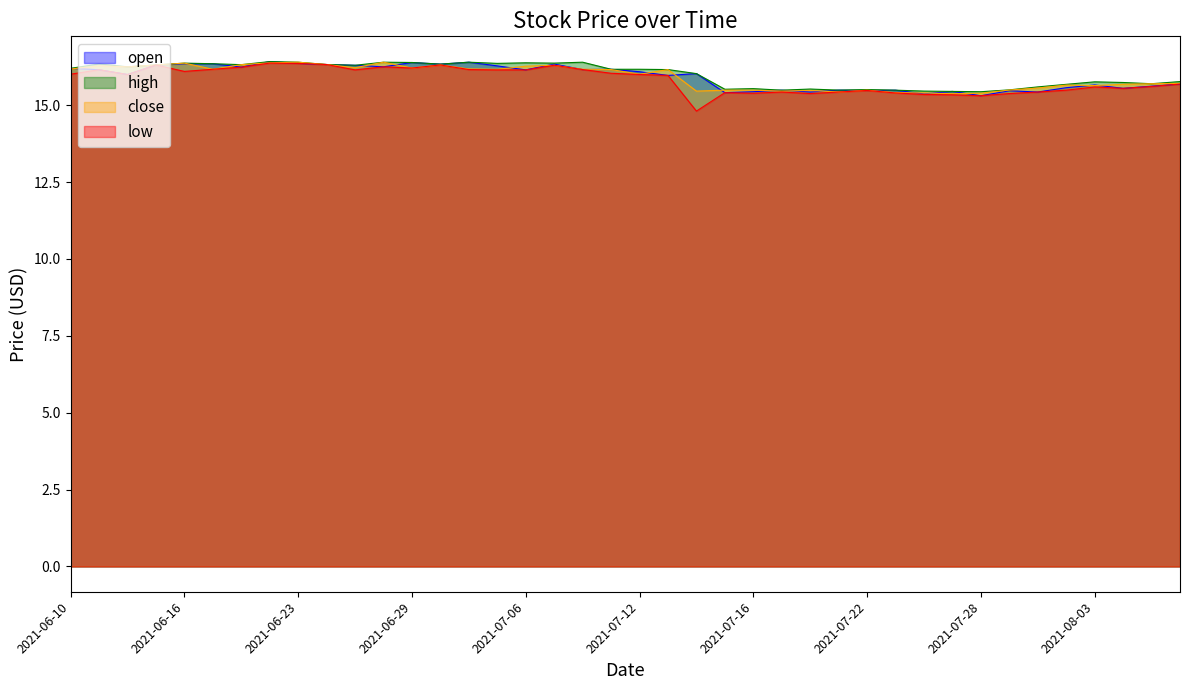

Where is the first local maximum for open?

2021-06-21